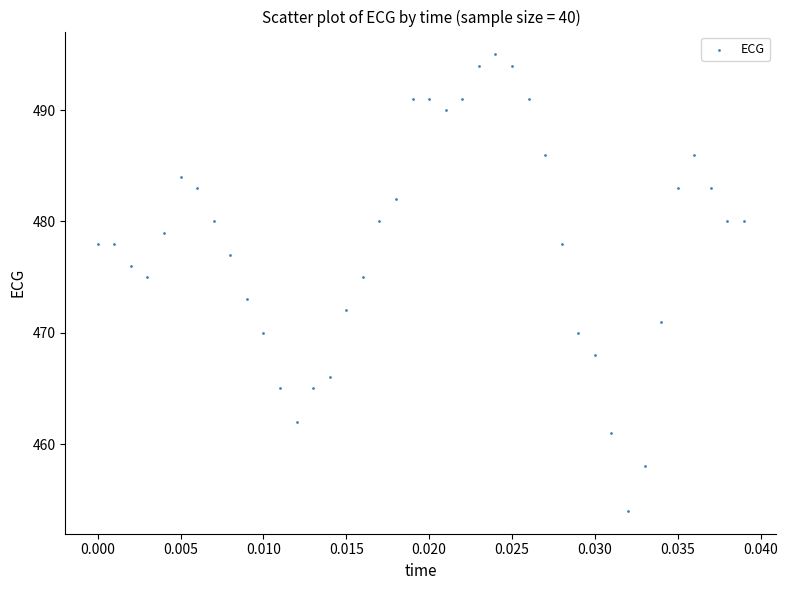

What is the range of Y values (max minus min)?

41